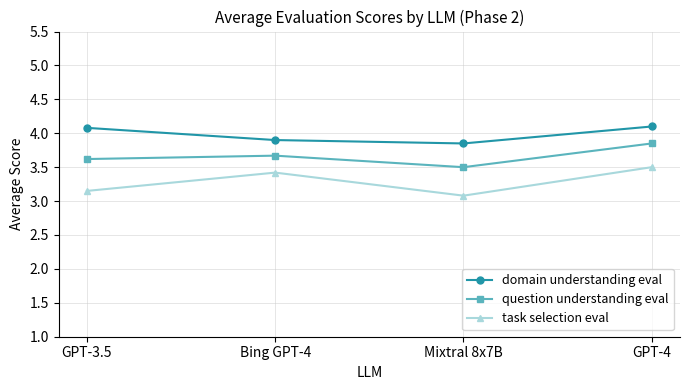

At GPT-3.5, list the series in order from largest to smallest.

domain understanding eval, question understanding eval, task selection eval